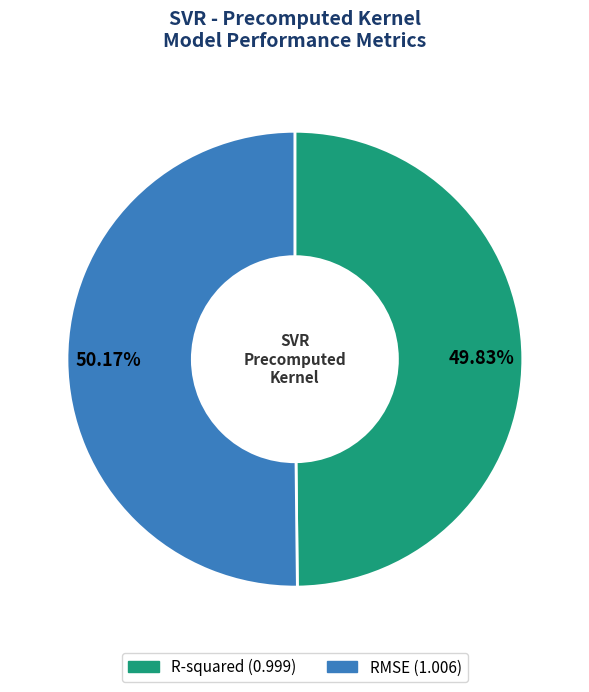

What is the total percentage of RMSE and R-squared?

100.0%